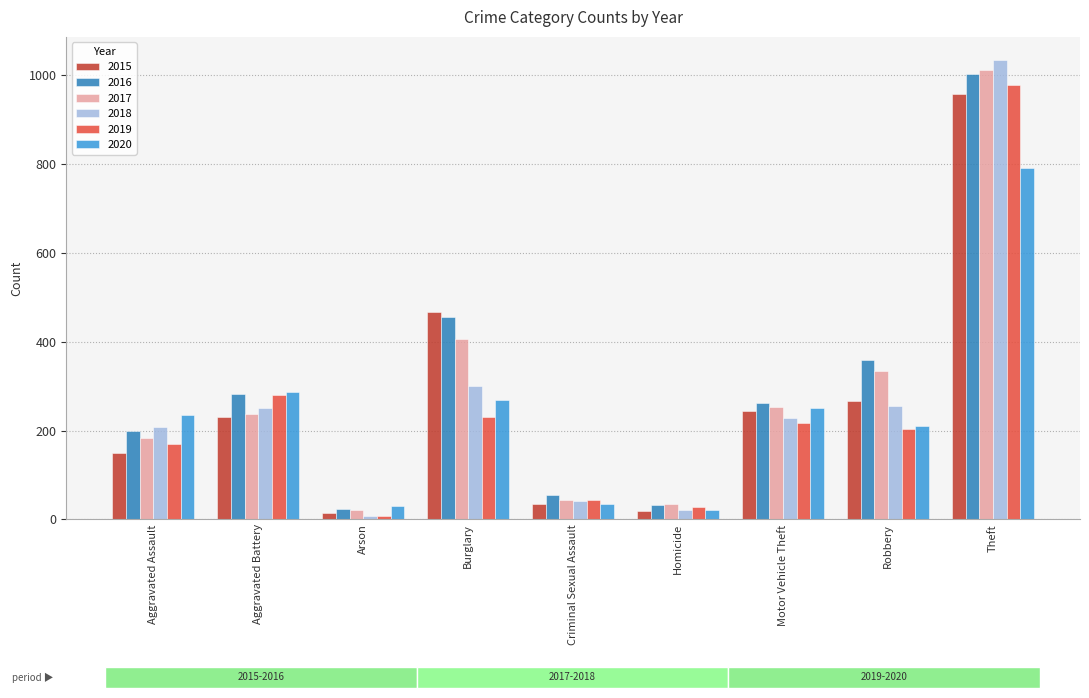

What is the total value across all series at Aggravated Assault?

1145